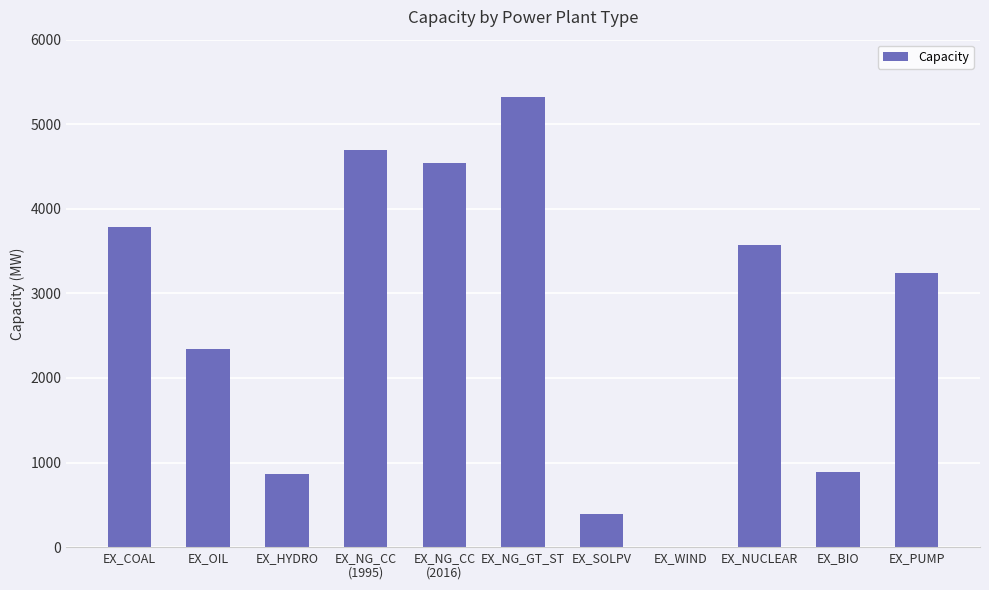

Which has a higher value, EX_NG_GT_ST or EX_PUMP?

EX_NG_GT_ST